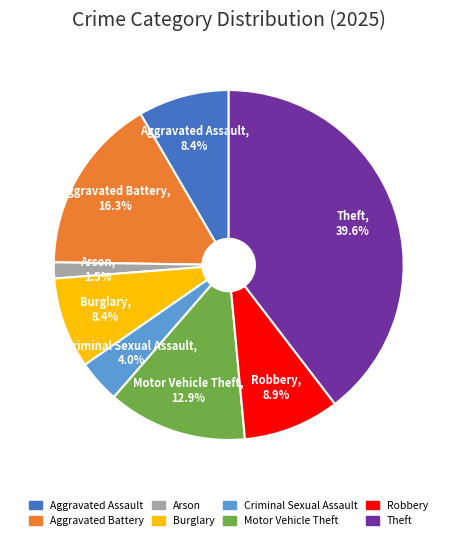

Is there any slice that represents more than half of the pie?

No